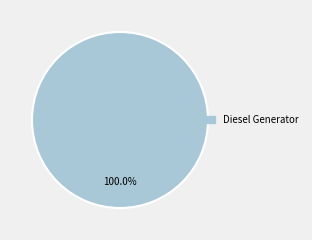

Is Diesel Generator the majority of the pie?

Yes